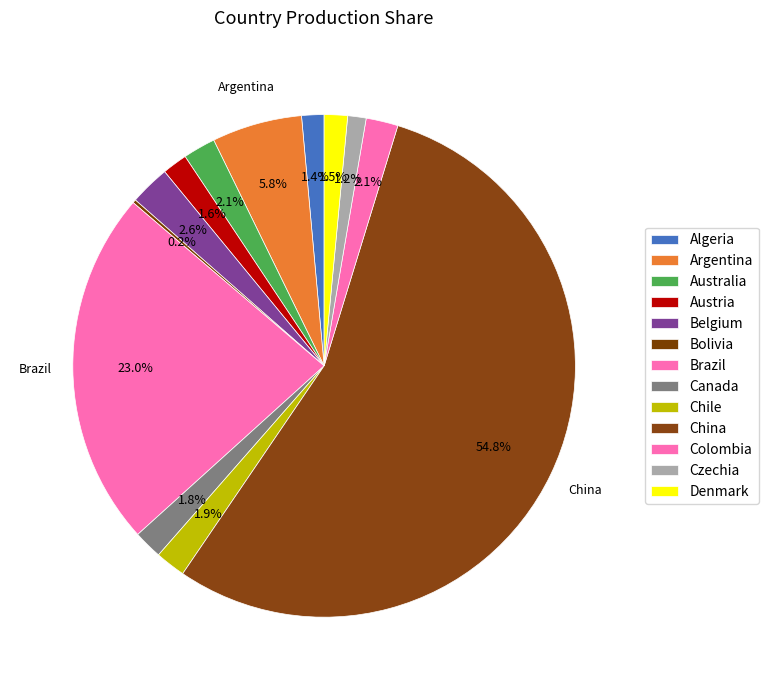

What is the largest slice in the pie chart?

China